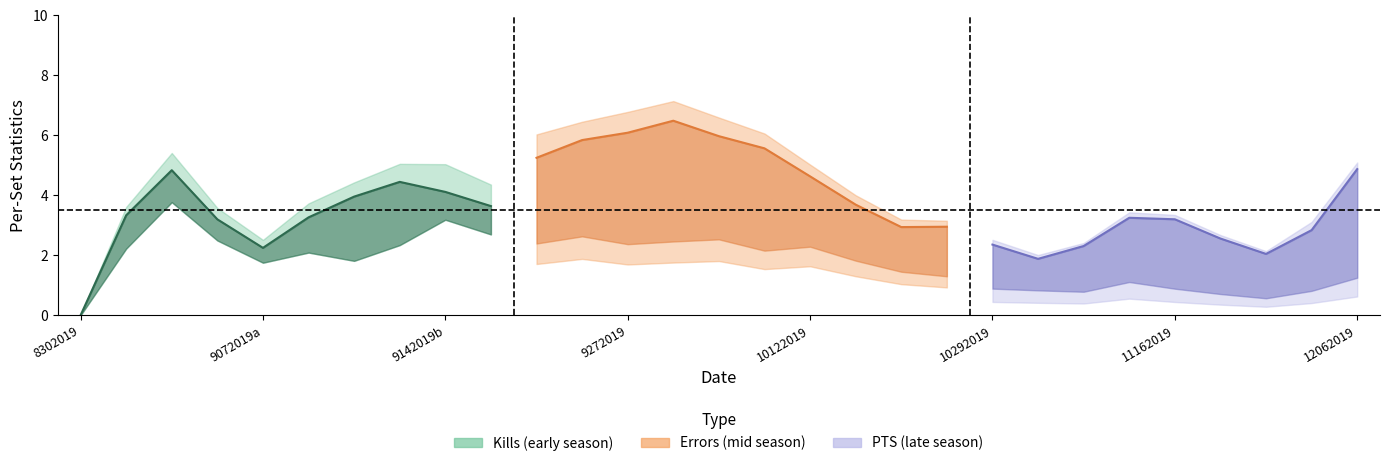

Between 14 and 20, which series saw the biggest shift?

PTS